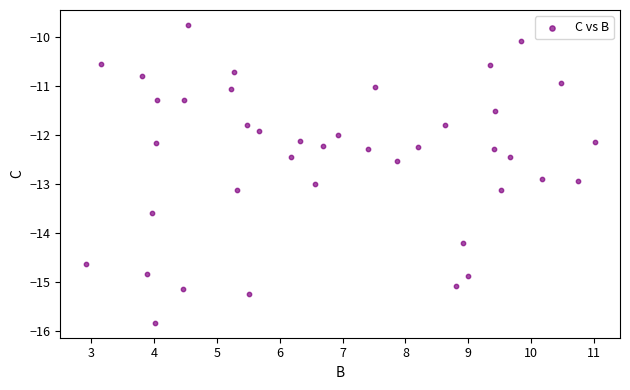

What is the range of Y values (max minus min)?

6.1